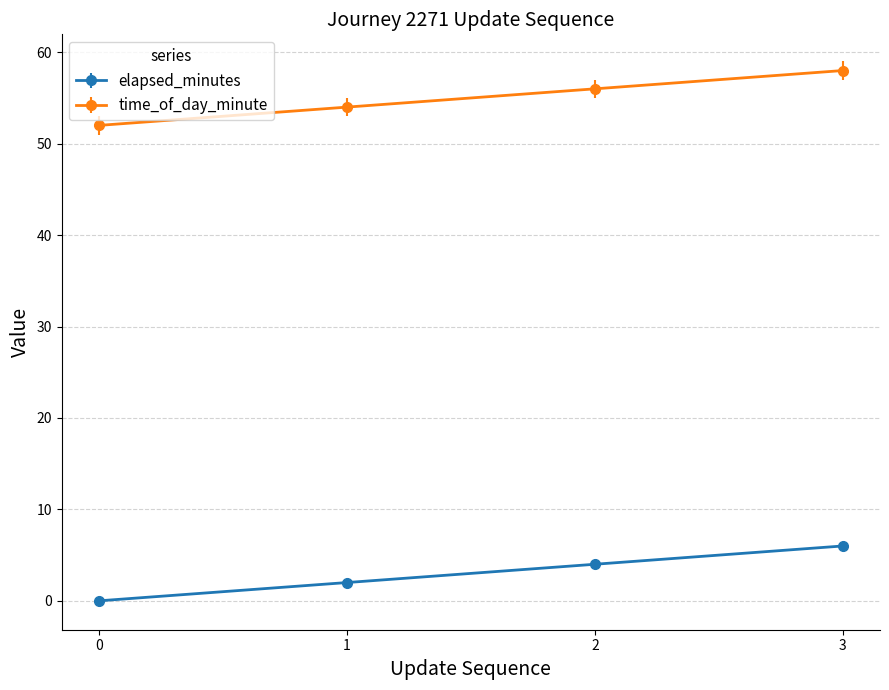

How many values in the elapsed_minutes series are below 4?

2